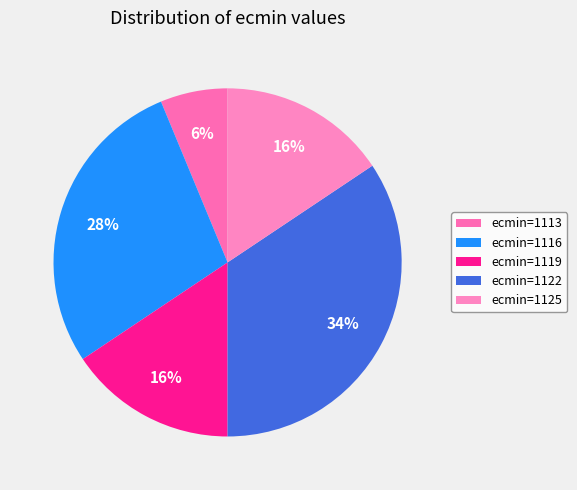

Count the number of slices in the pie.

5